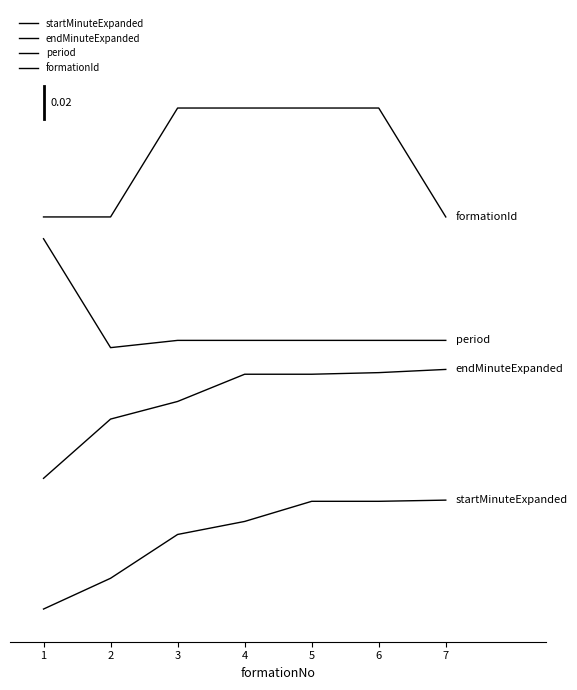

The value of formationId at 3 is 4.6. True or false?

True